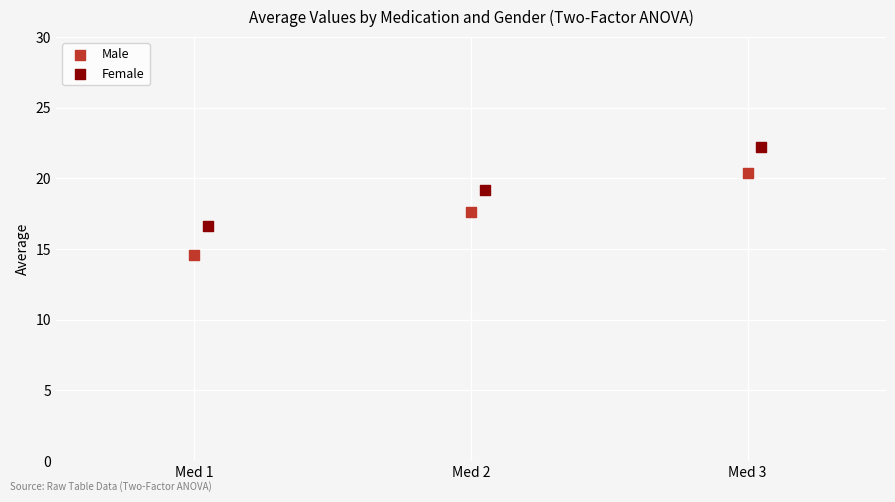

Which series contains the highest Y value?

Female